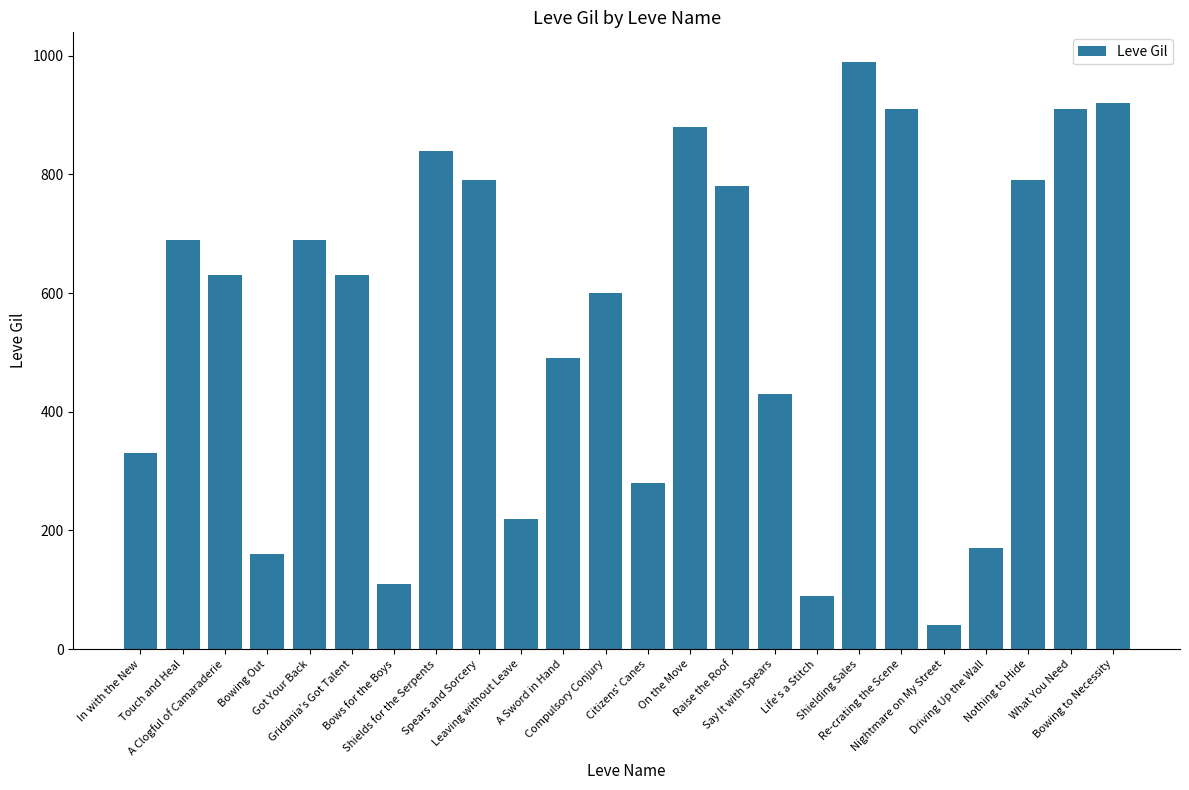

What is the change in value from Touch and Heal to Shielding Sales?

+300